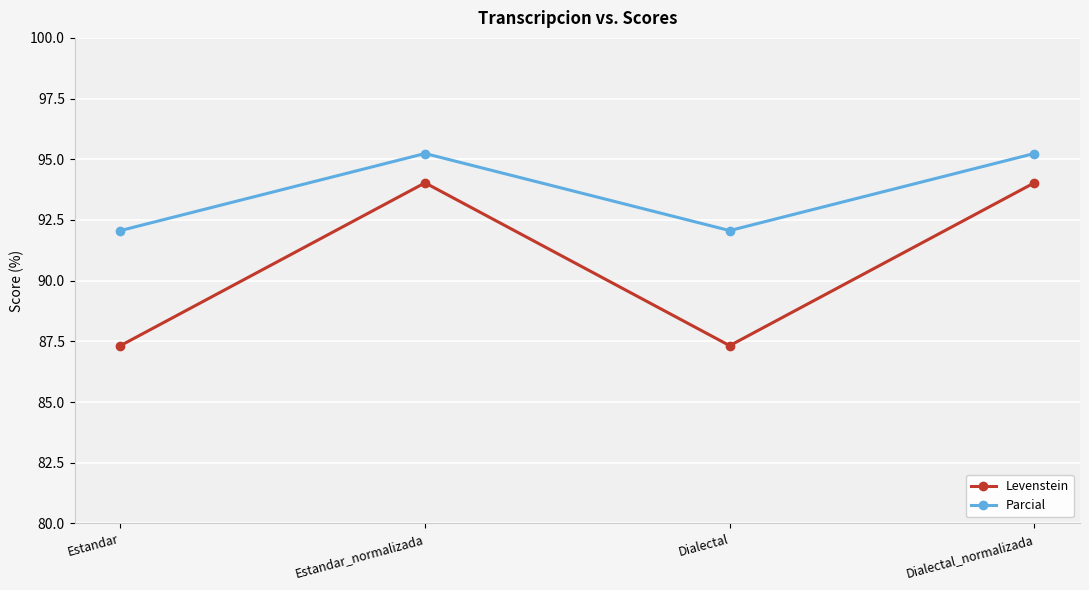

Is this an area chart (filled region under the line)?

No